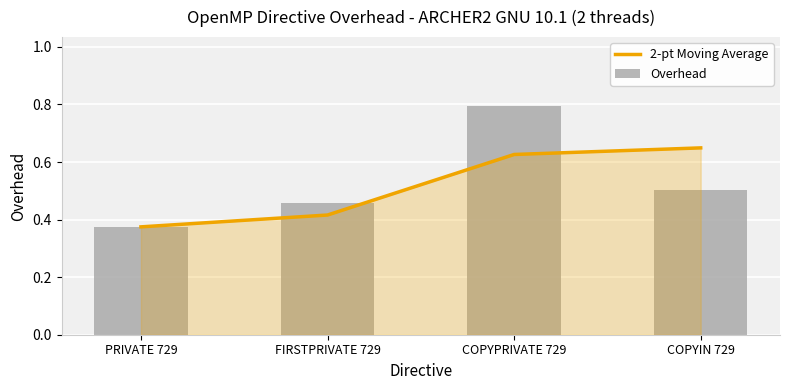

What position from the right is COPYIN 729?

1